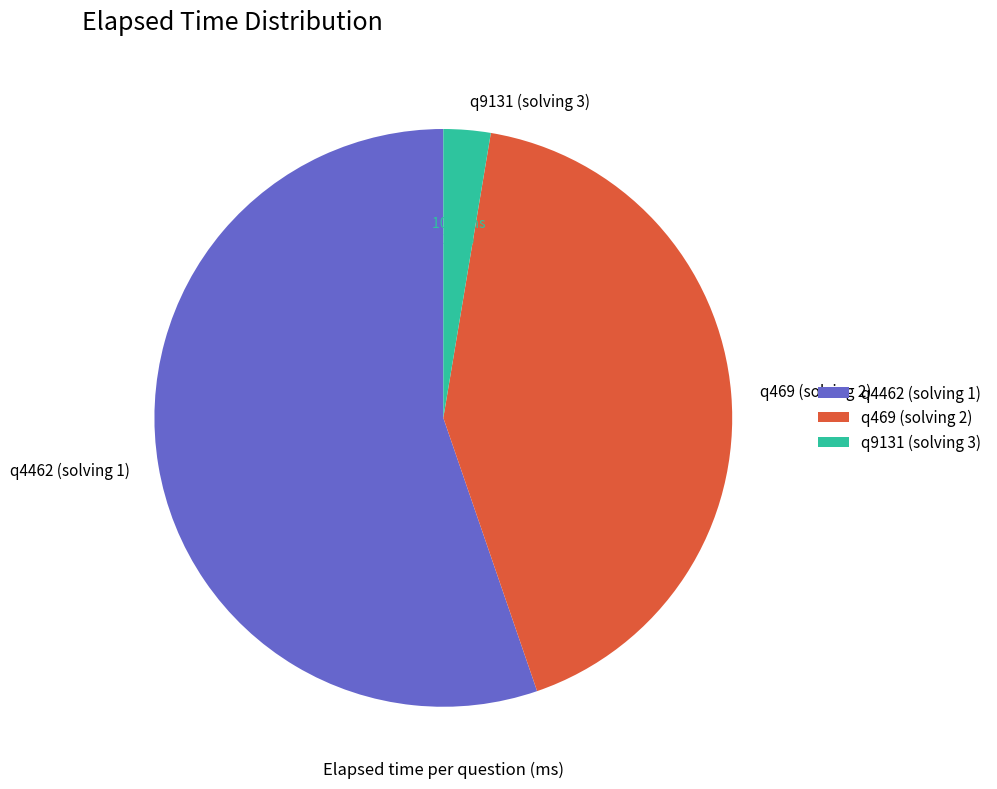

To the nearest percent, what portion does q4462 (solving 1) represent?

55%